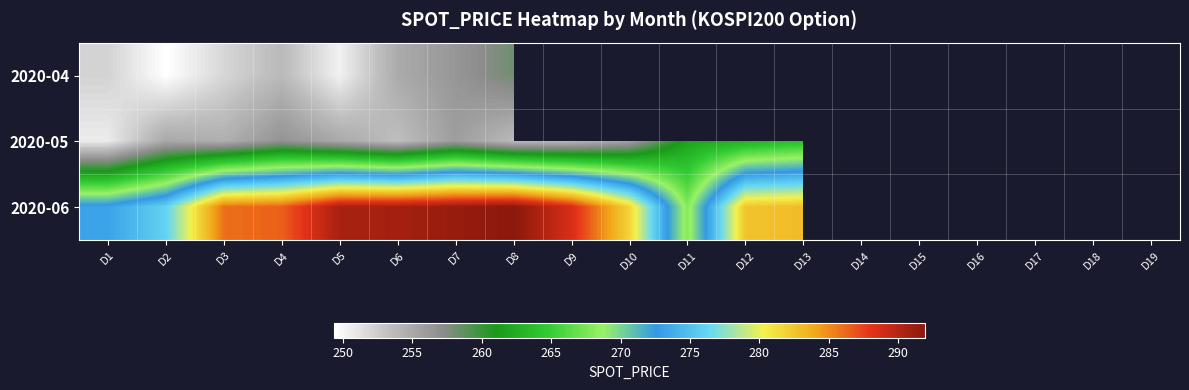

The value of 2020-05 at D11 is 261.8. True or false?

True